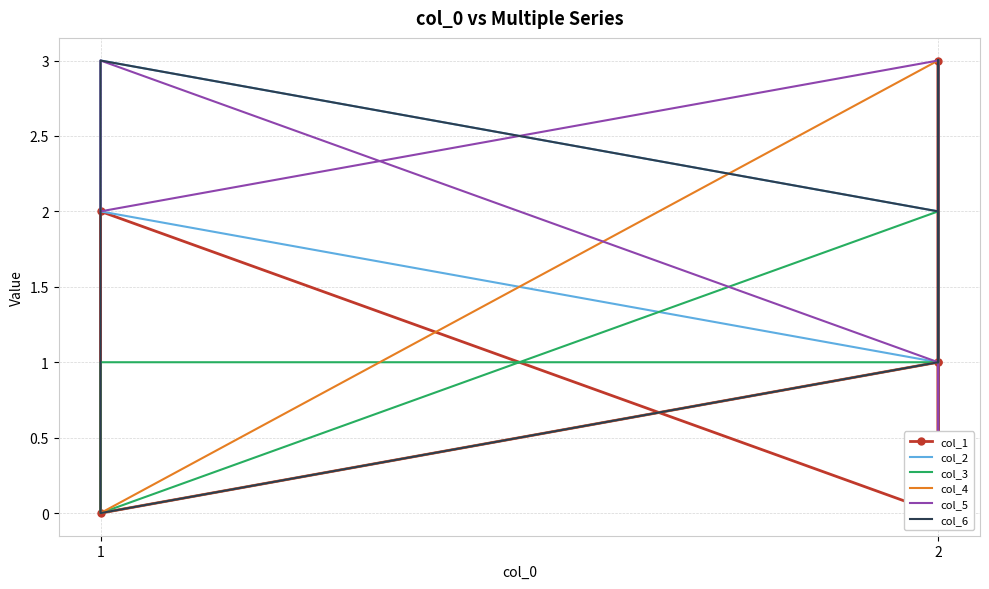

Is it true that col_4 equals -2 at 1?

False